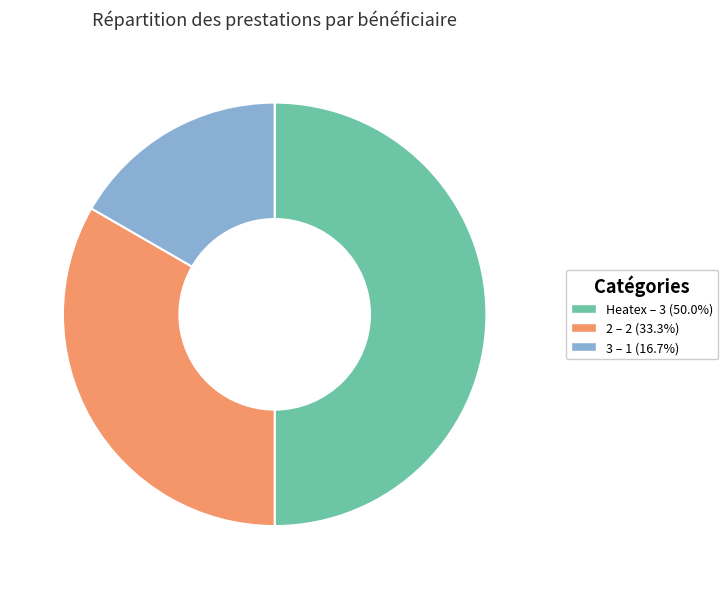

True or false: 2 accounts for 40% of the total.

False